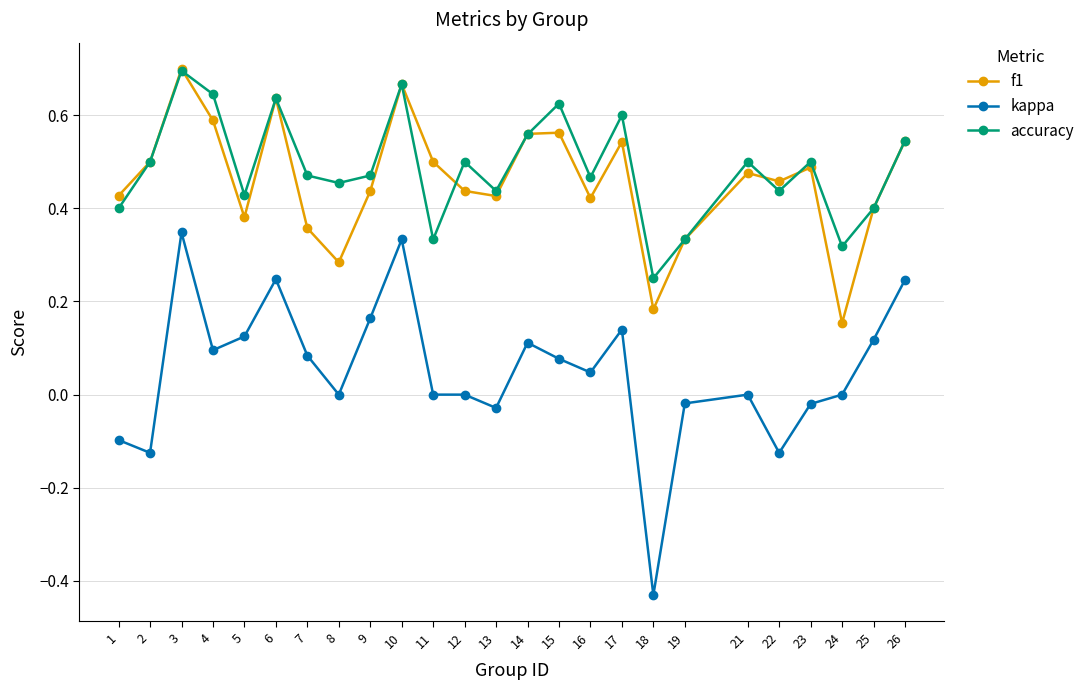

Is it true that kappa equals -0.0 at 23?

True